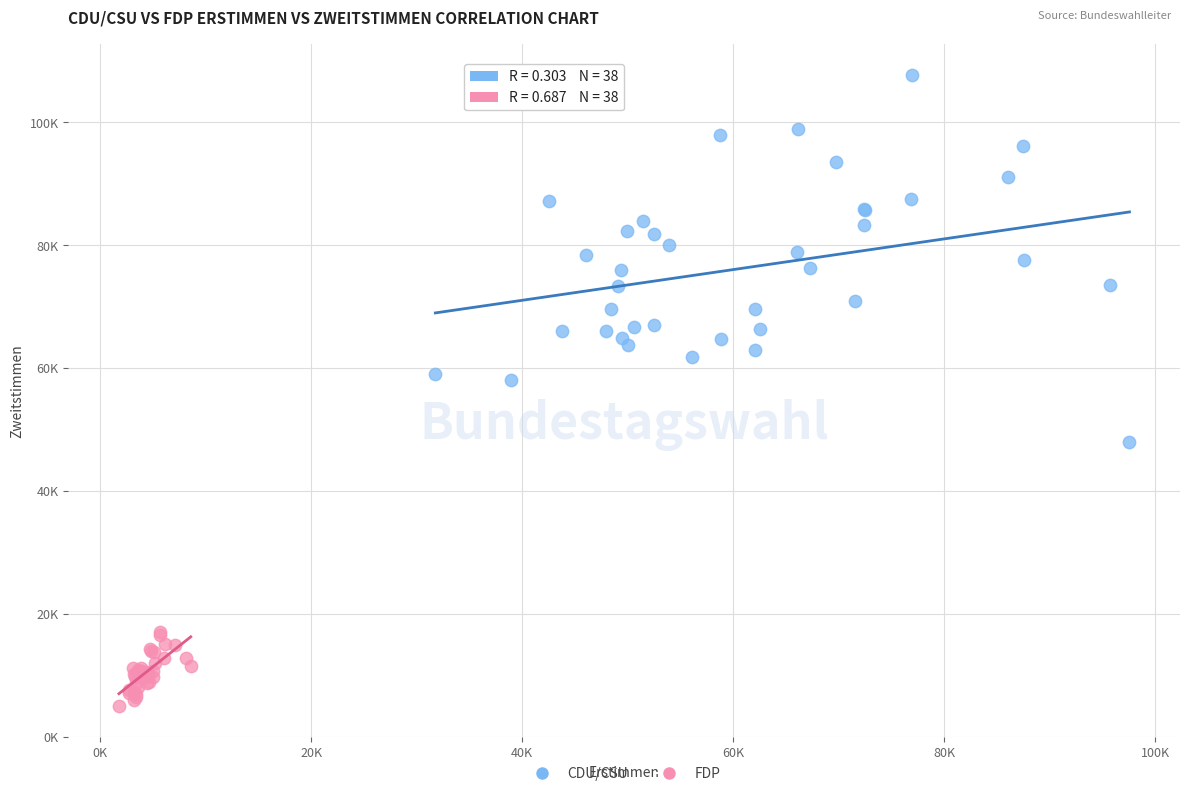

What are all the series names shown in the legend?

CDU/CSU, FDP